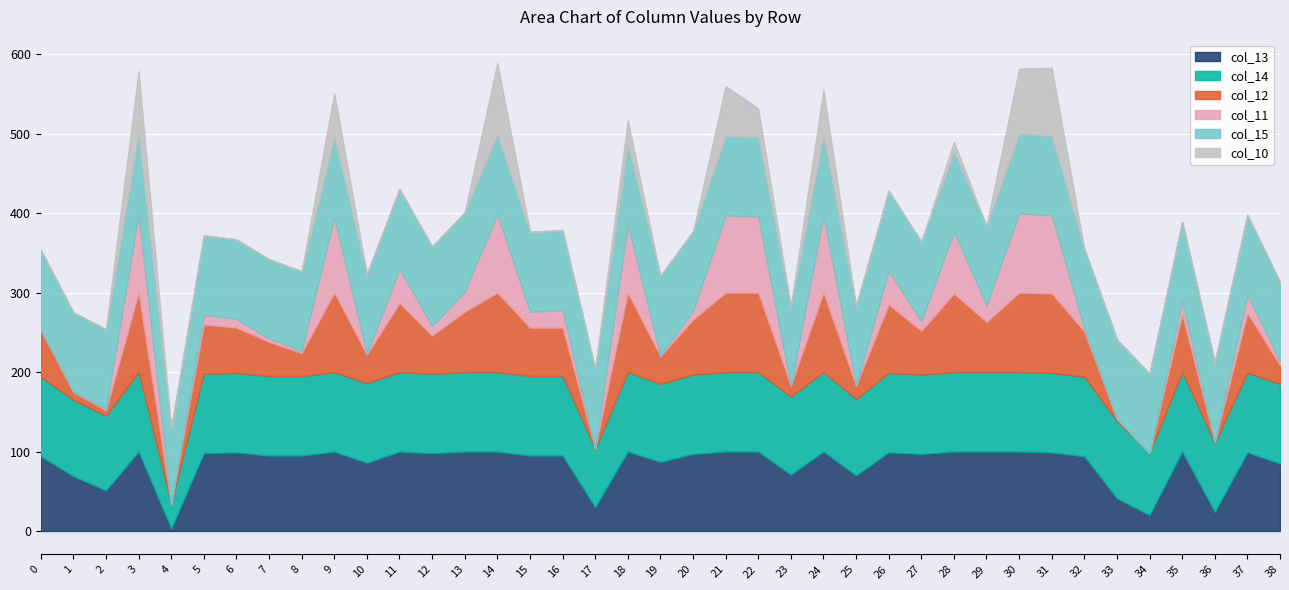

Which series has the largest total across all categories?

col_15